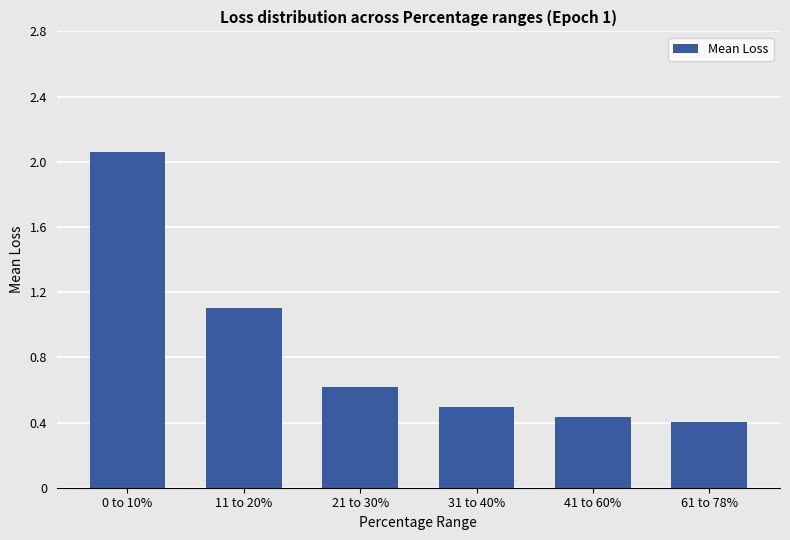

Between 31 to 40% and 21 to 30%, which is larger?

21 to 30%